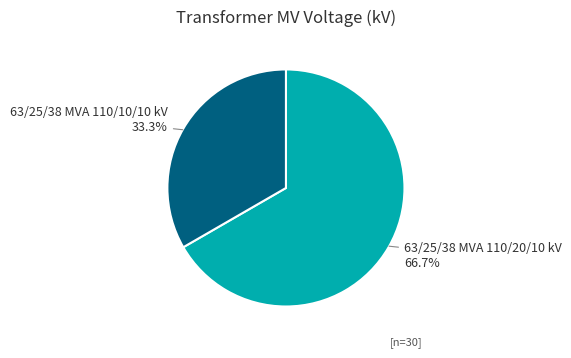

Rank the categories by value from lowest to highest.

63/25/38 MVA 110/10/10 kV, 63/25/38 MVA 110/20/10 kV